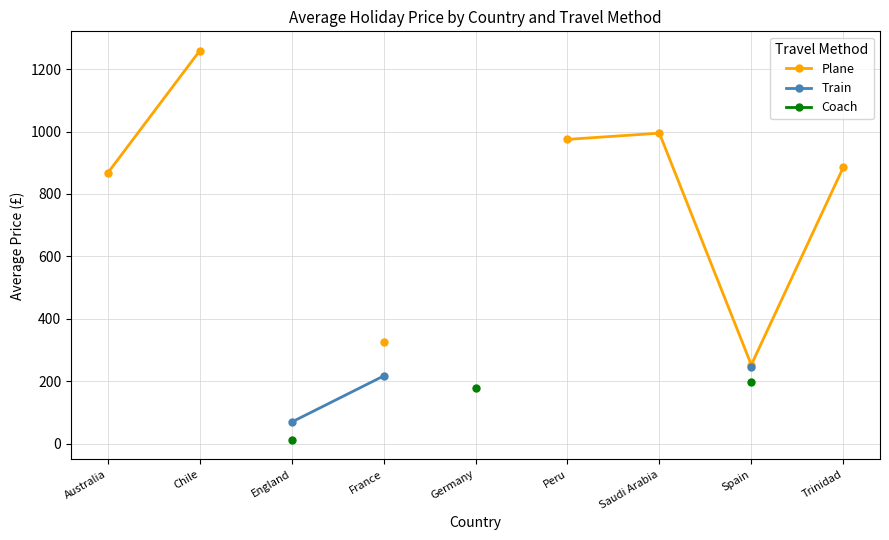

Between France and Trinidad, which series saw the biggest shift?

Plane